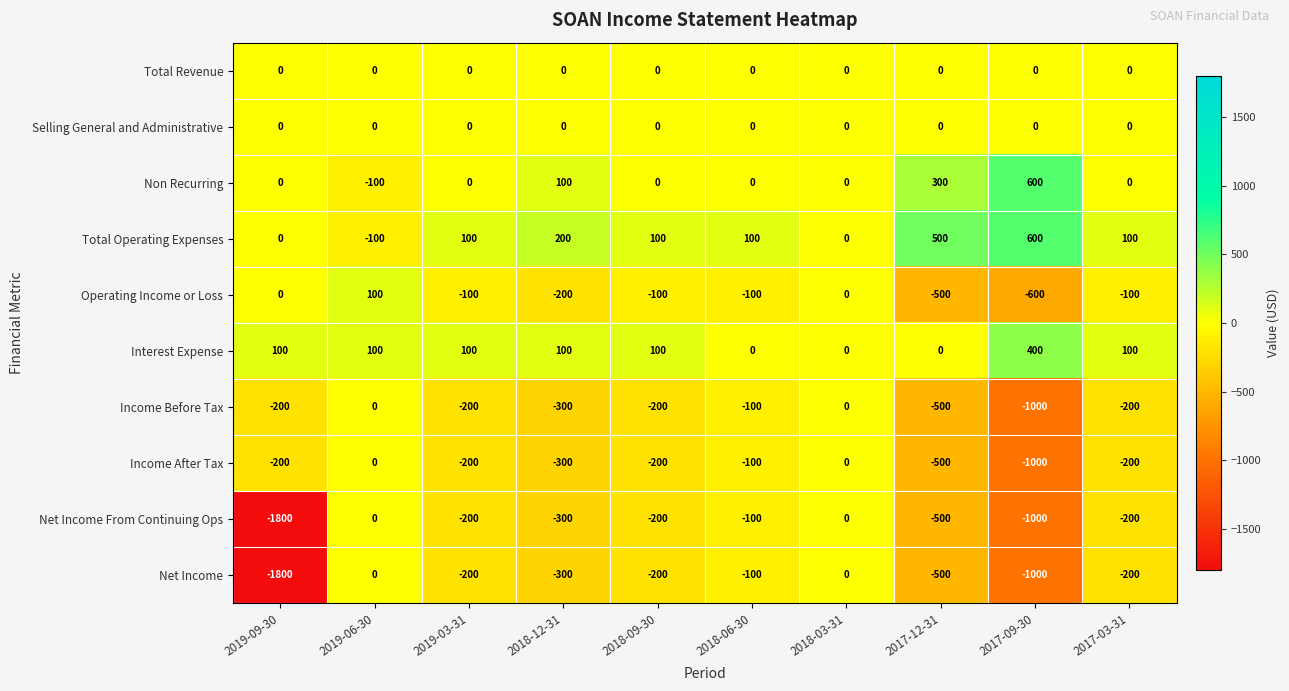

True or false: Operating Income or Loss has a value of -600 at 2017-09-30.

True